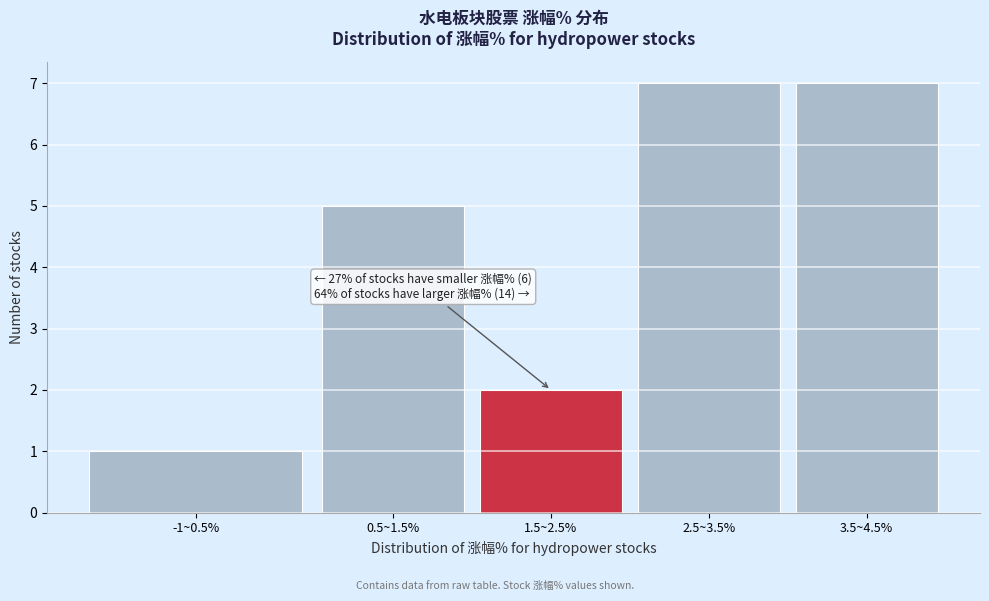

Reading left to right, transcribe all the data shown in this chart.

-1~0.5%=1	0.5~1.5%=5	1.5~2.5%=2	2.5~3.5%=7	3.5~4.5%=7